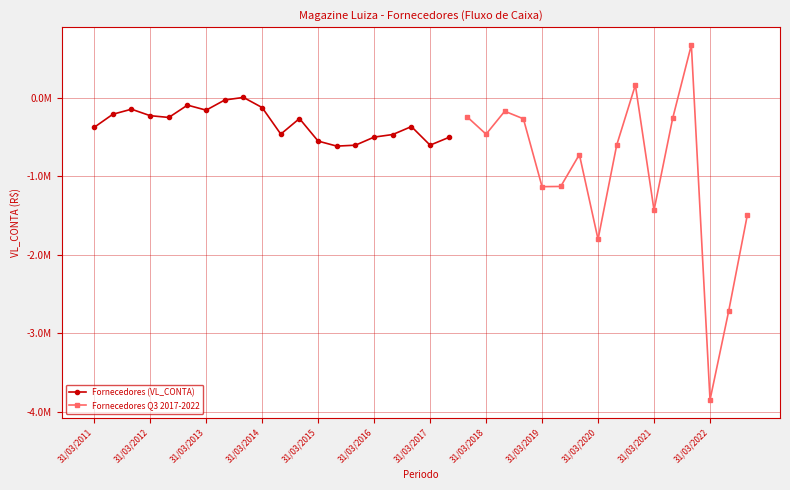

What value does the data have at 31/03/2011?

-375568